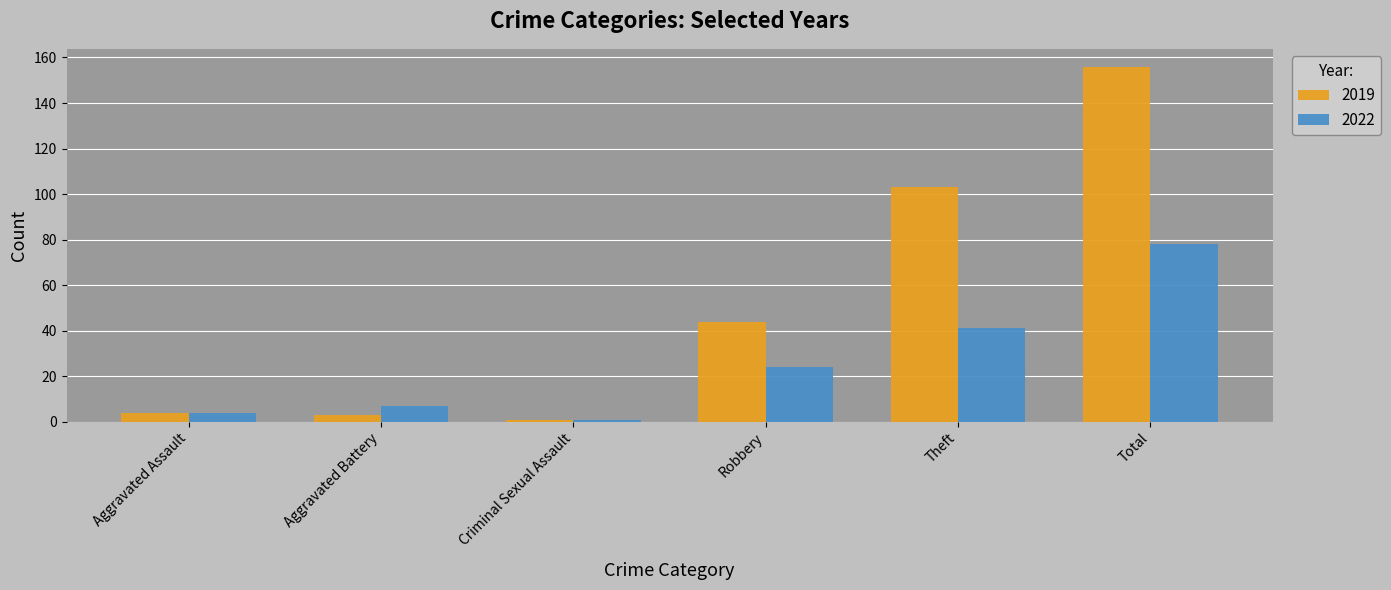

Is it true that 2019 equals 4 at Aggravated Assault?

True